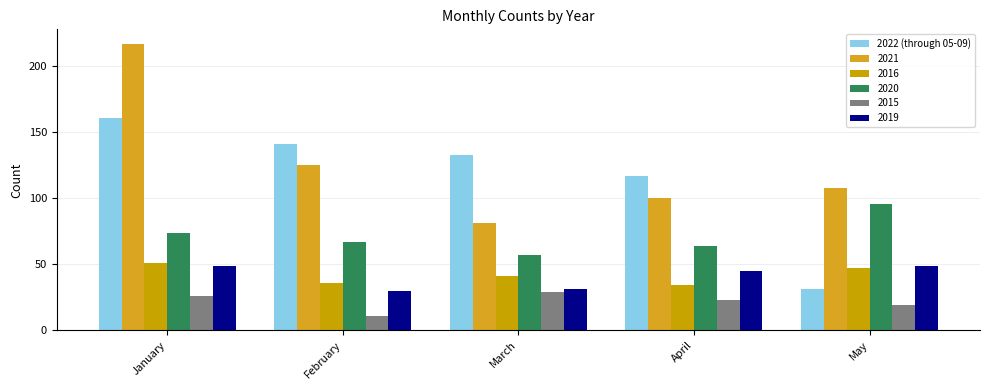

How many categories are shown in the chart?

5